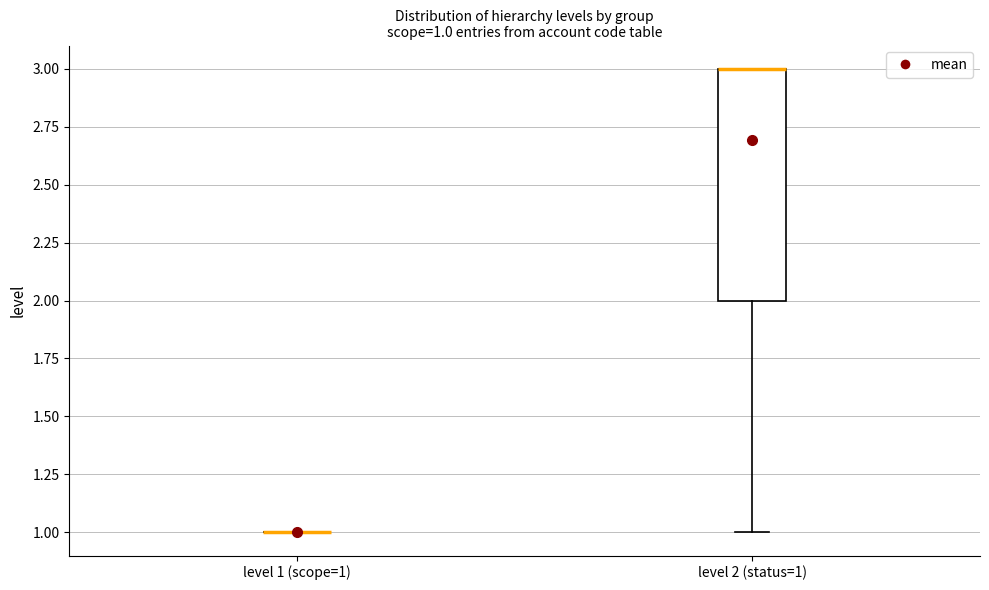

Which box is the tallest, from its lower edge to its upper edge?

level 2 (status=1)